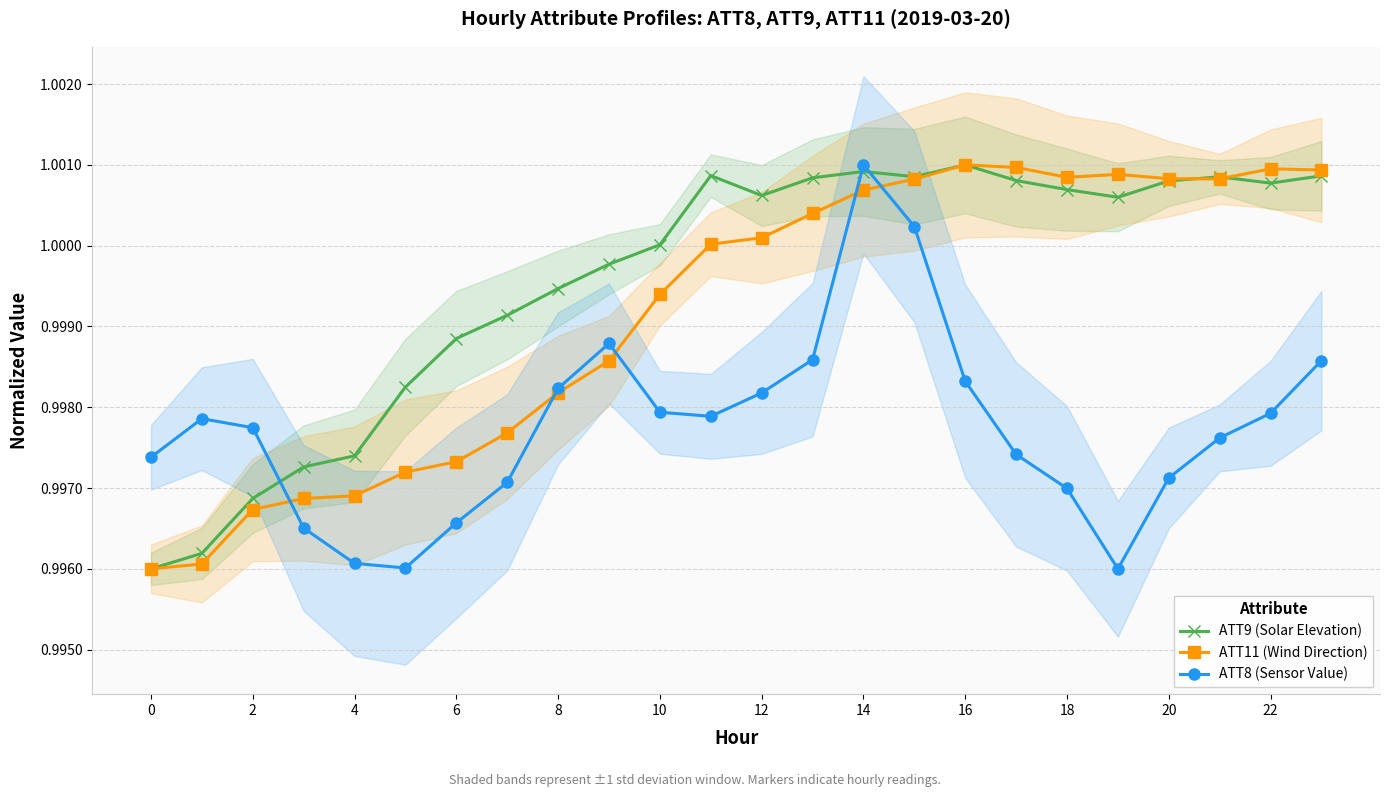

Which label corresponds to the largest value in the chart?

16